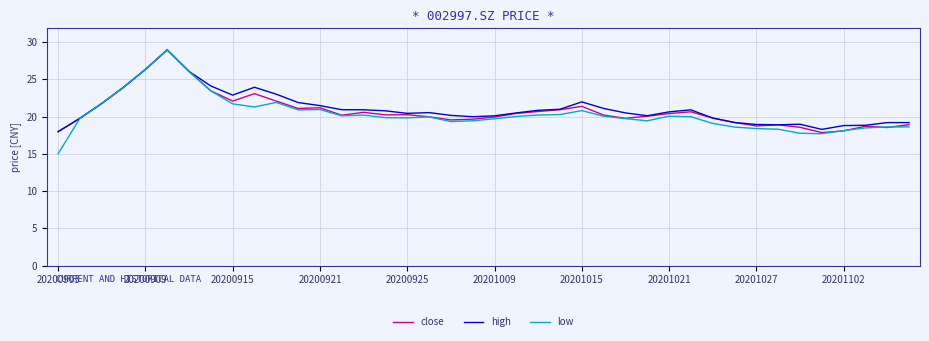

At how many categories does at least one series exceed 16?

40